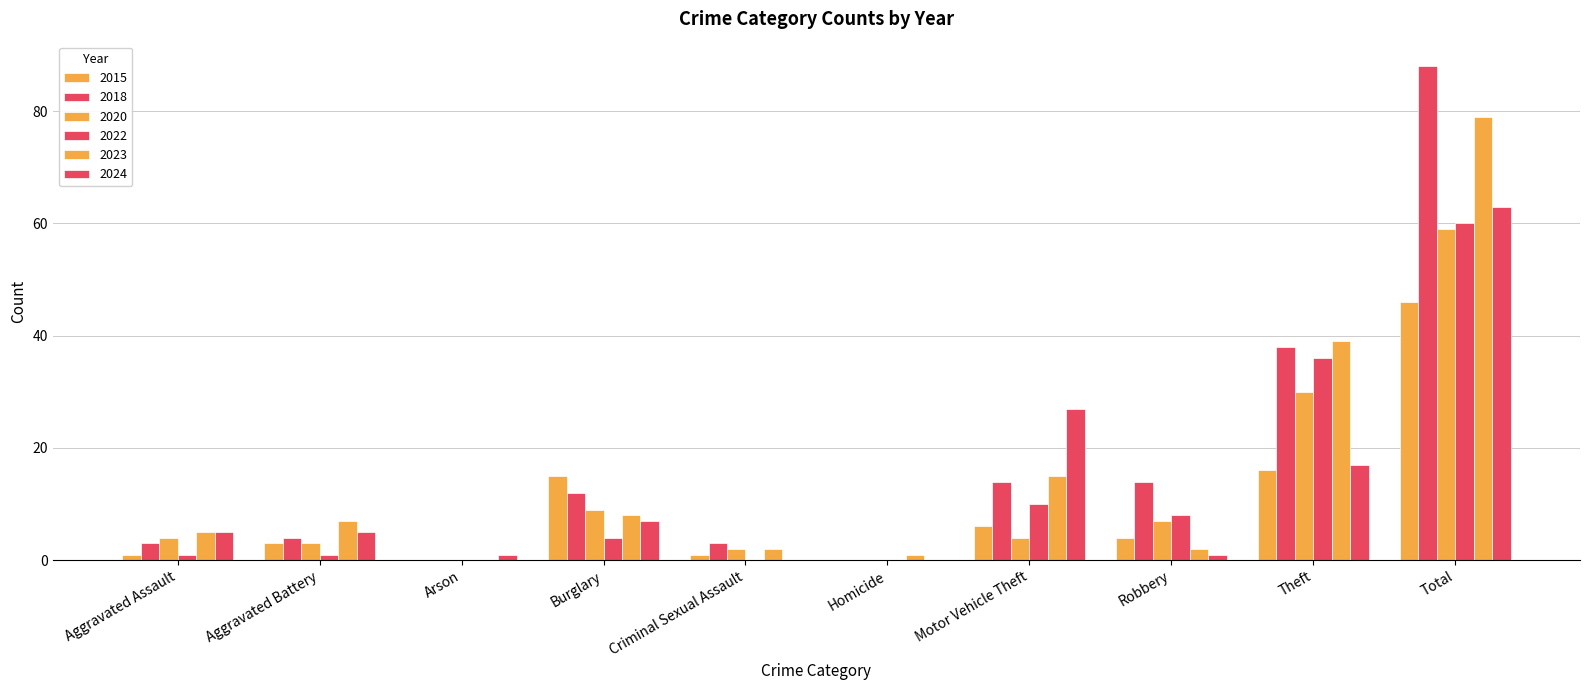

Are the bars horizontal?

No